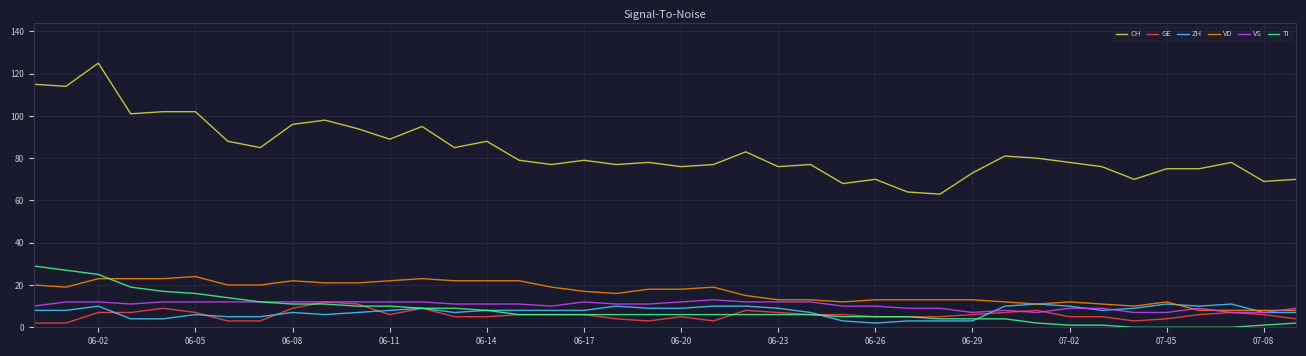

Reading left to right, transcribe all the data shown in this chart.

CH: 115	114	125	101	102	102	88	85	96	98	94	89	95	85	88	79	77	79	77	78	76	77	83	76	77	68	70	64	63	73	81	80	78	76	70	75	75	78	69	70
GE: 2	2	7	7	9	7	3	3	9	12	11	6	9	5	5	6	6	6	4	3	5	3	8	7	6	6	5	5	5	6	7	8	5	5	3	4	6	7	6	4
ZH: 8	8	10	4	4	6	5	5	7	6	7	8	9	7	8	8	8	8	10	9	9	10	10	9	7	3	2	3	3	3	10	11	10	8	9	11	10	11	7	7
VD: 20	19	23	23	23	24	20	20	22	21	21	22	23	22	22	22	19	17	16	18	18	19	15	13	13	12	13	13	13	13	12	11	12	11	10	12	8	8	8	8
VS: 10	12	12	11	12	12	12	12	12	12	12	12	12	11	11	11	10	12	11	11	12	13	12	12	12	10	10	9	9	7	8	7	9	9	7	7	9	7	7	9
TI: 29	27	25	19	17	16	14	12	11	11	10	10	9	9	8	6	6	6	6	6	6	6	6	6	6	5	5	5	4	4	4	2	1	1	0	0	0	0	1	2